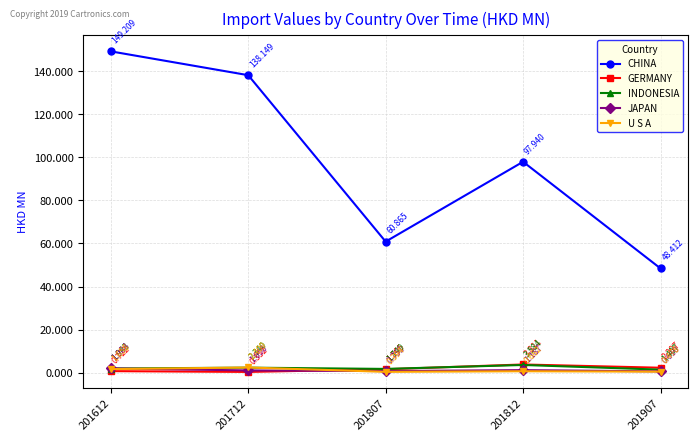

What are all the series names shown in the legend?

CHINA, GERMANY, INDONESIA, JAPAN, U S A